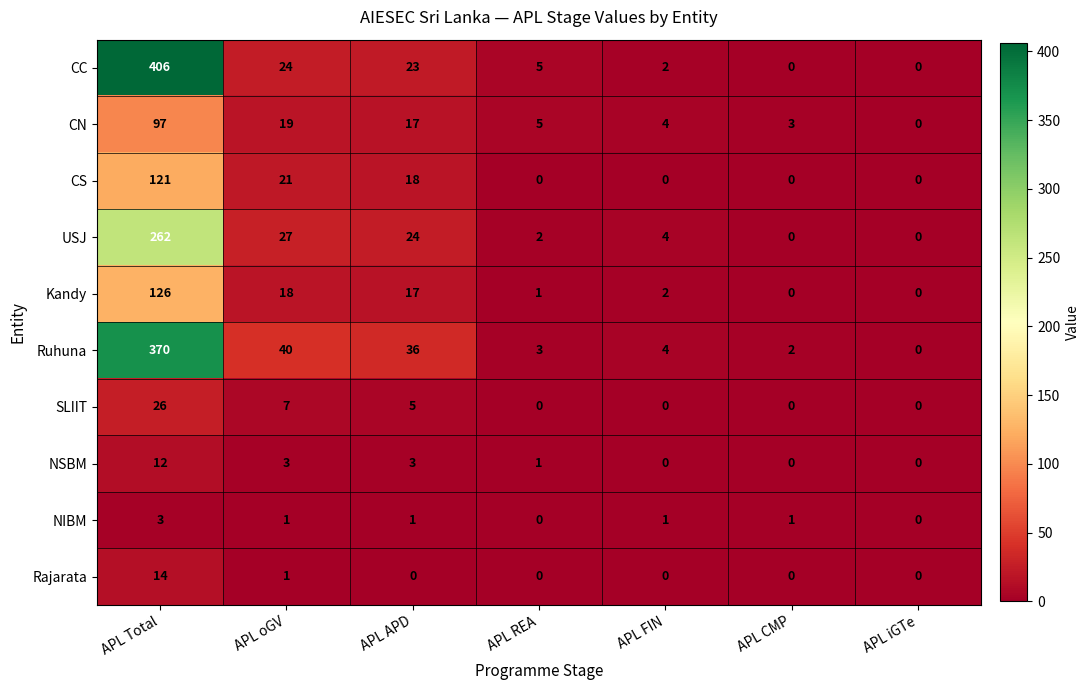

What is the total value across all series at APL REA?

17